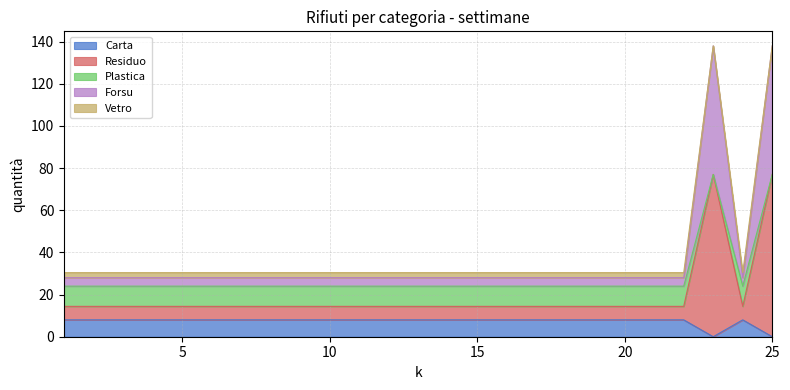

What is the spread (max minus min) of values at 19?

22.4